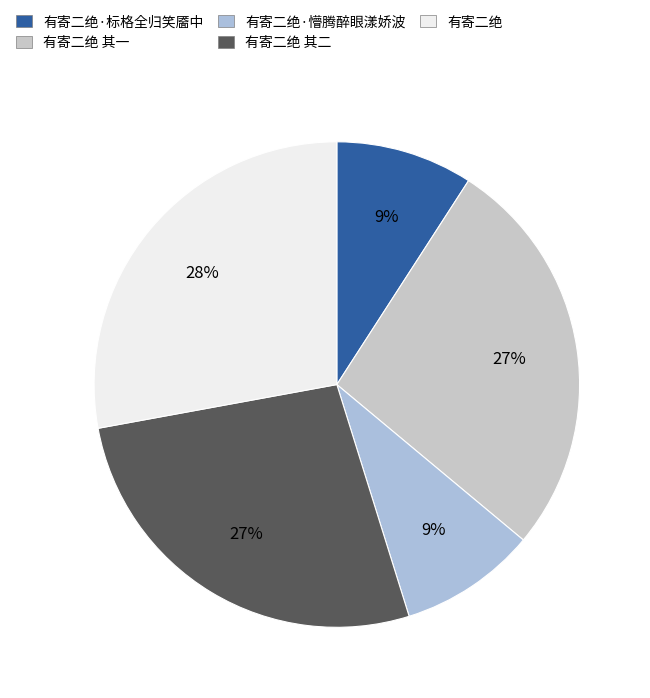

How many slices are in this pie chart?

5